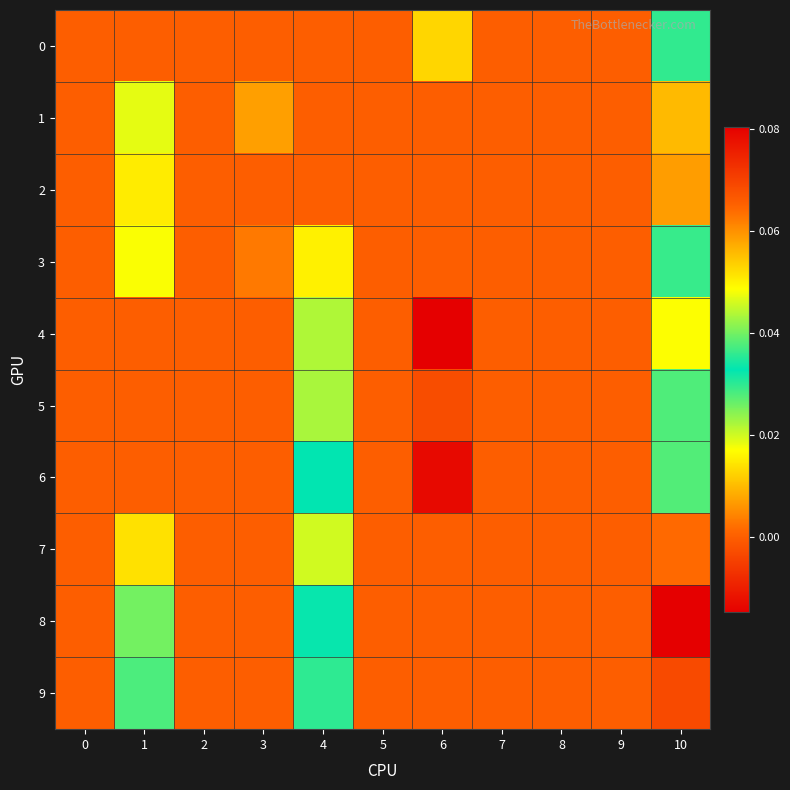

How many series are shown in this chart?

10